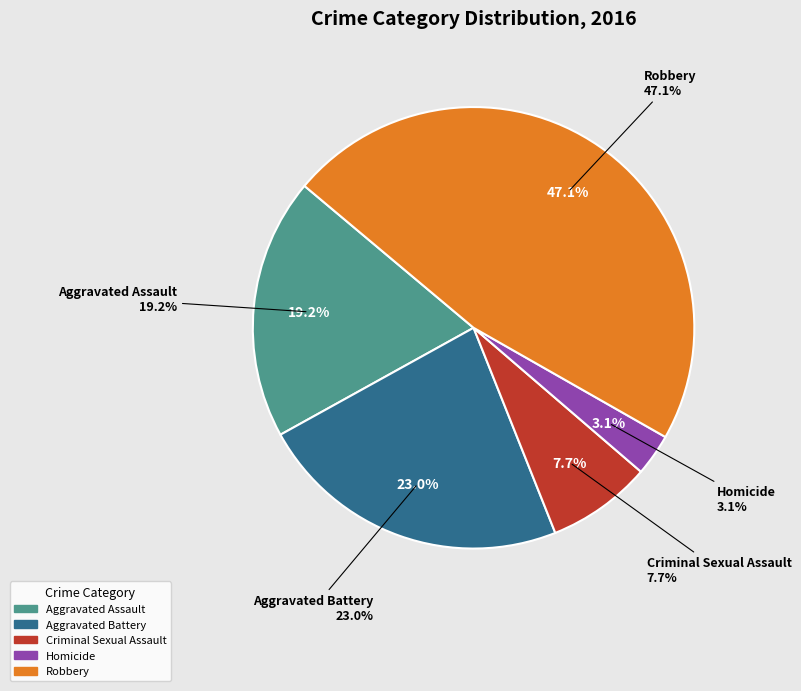

Is it true that Aggravated Battery is 8% of the pie?

False